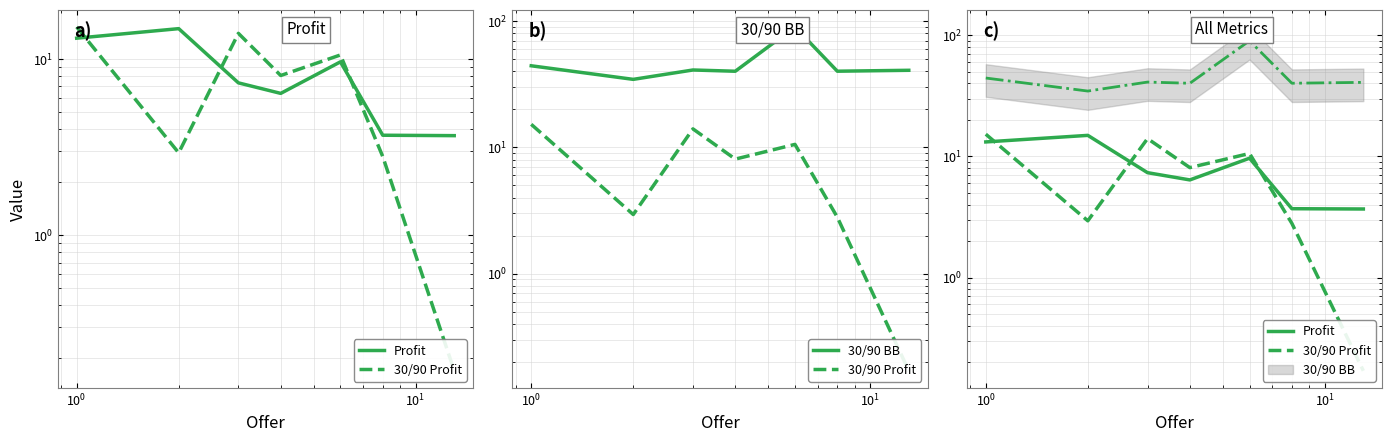

Does the chart display data point markers on the line(s)?

No